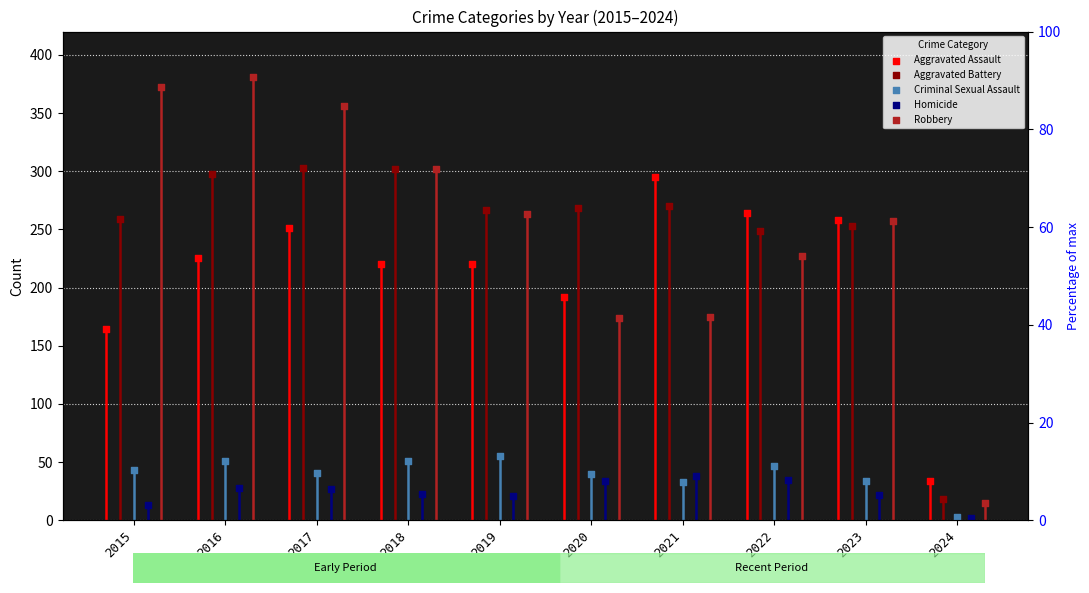

At how many categories does at least one series exceed 148?

9